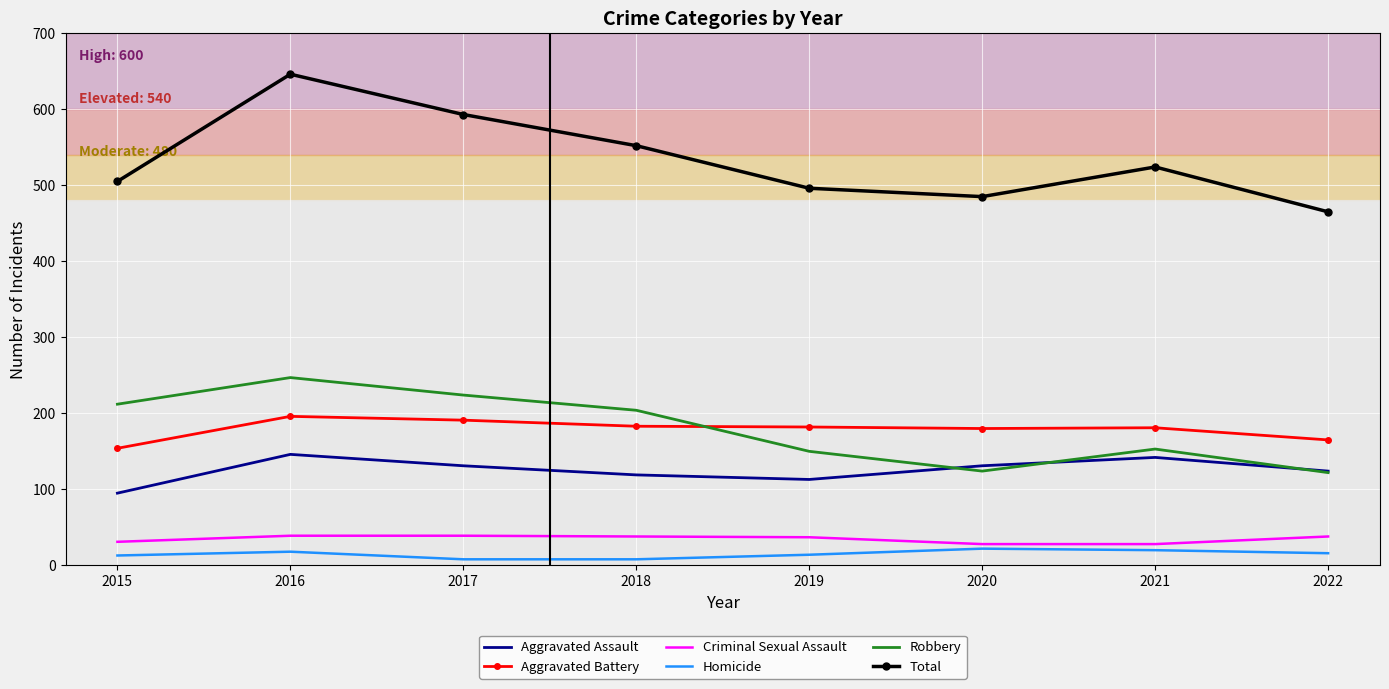

Where is Total nearest to the value 555?

2018